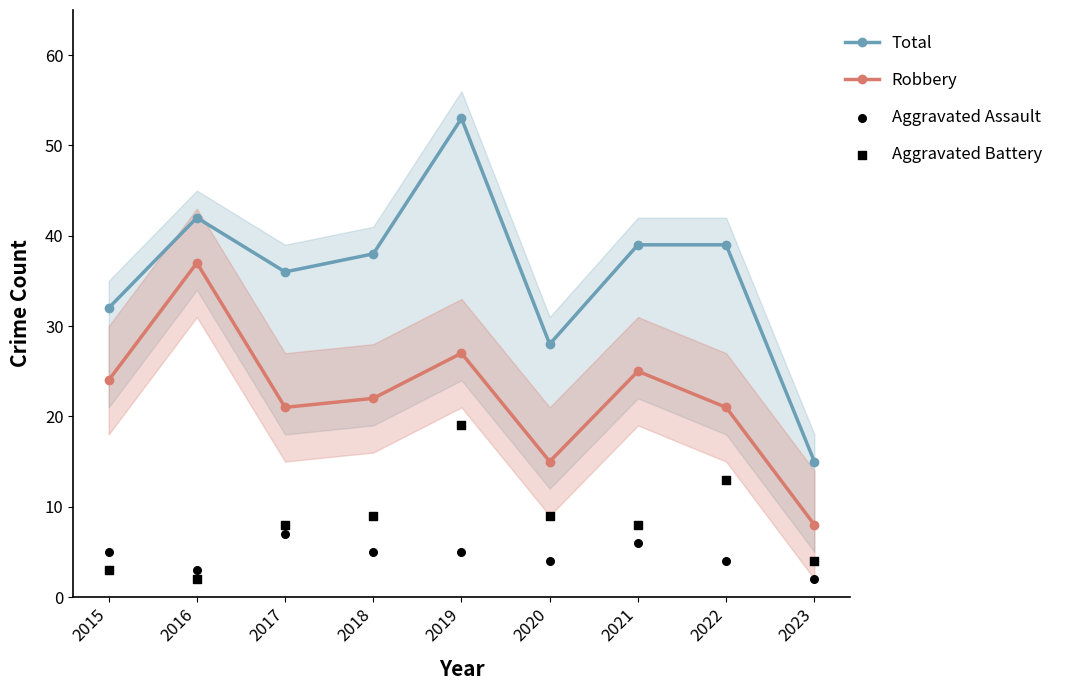

Which series has the largest total across all categories?

Total